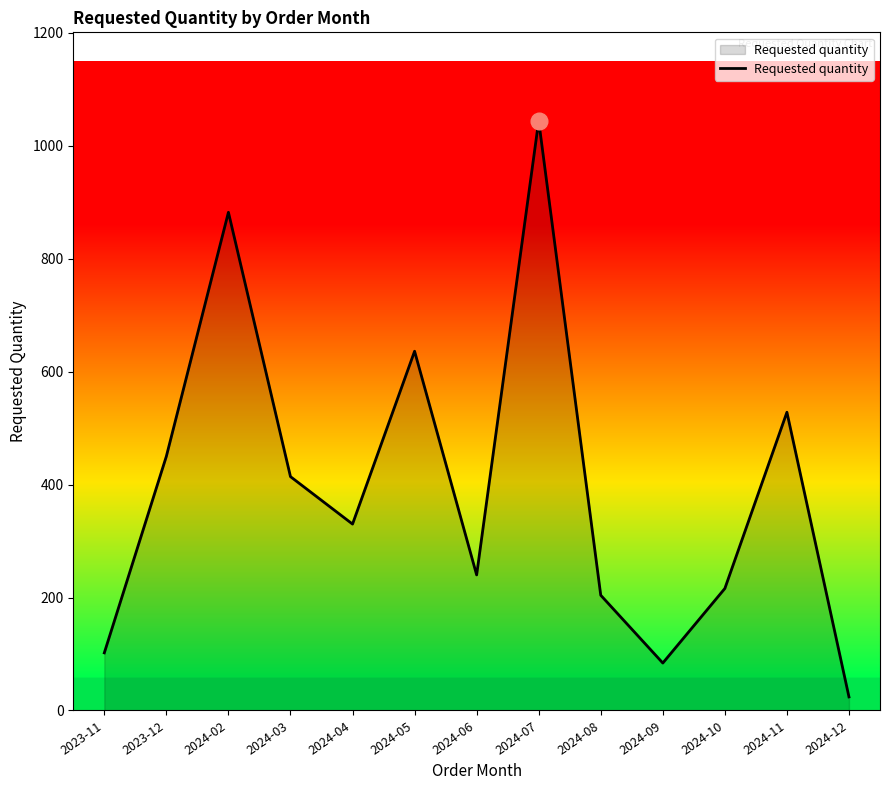

True or false: the data shows 1691 at 2024-07.

False